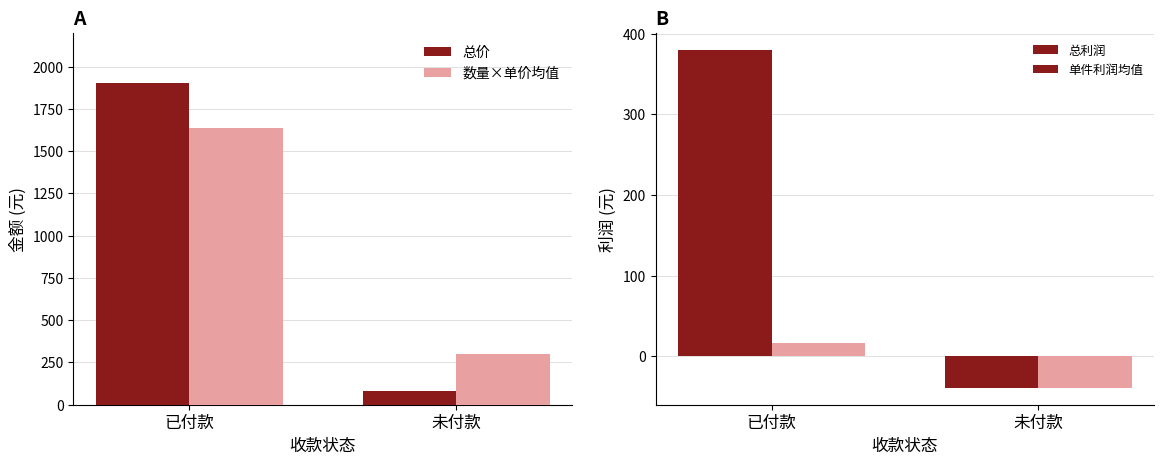

Rank the categories by 数量×单价均值 value from lowest to highest.

未付款, 已付款